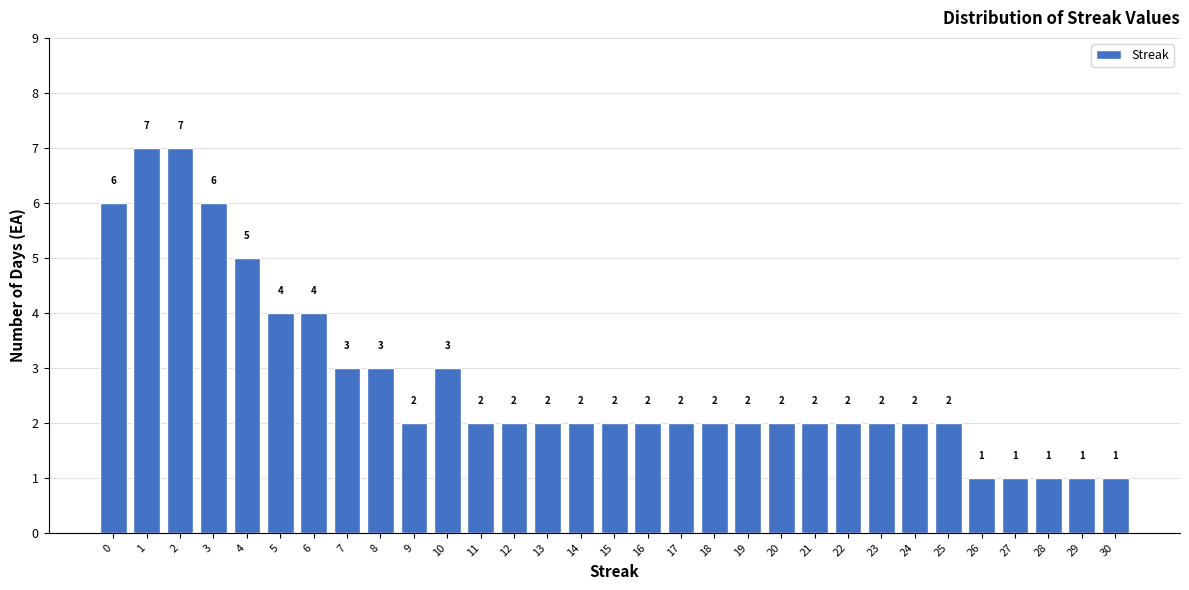

Reading left to right, list all the values displayed in this chart.

6	7	7	6	5	4	4	3	3	2	3	2	2	2	2	2	2	2	2	2	2	2	2	2	2	2	1	1	1	1	1